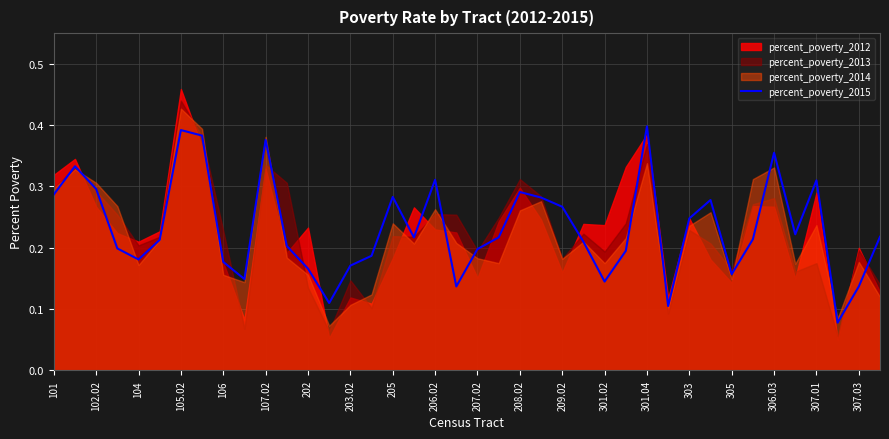

What is the sum of all values?

9.3